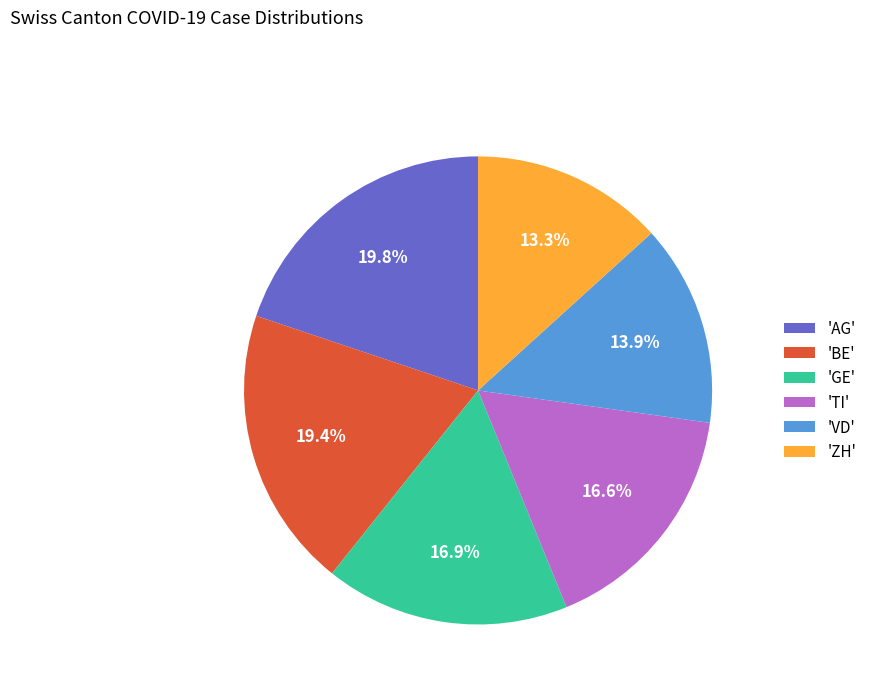

Approximately how many times larger is the value at 'GE' compared to 'AG'?

0.9